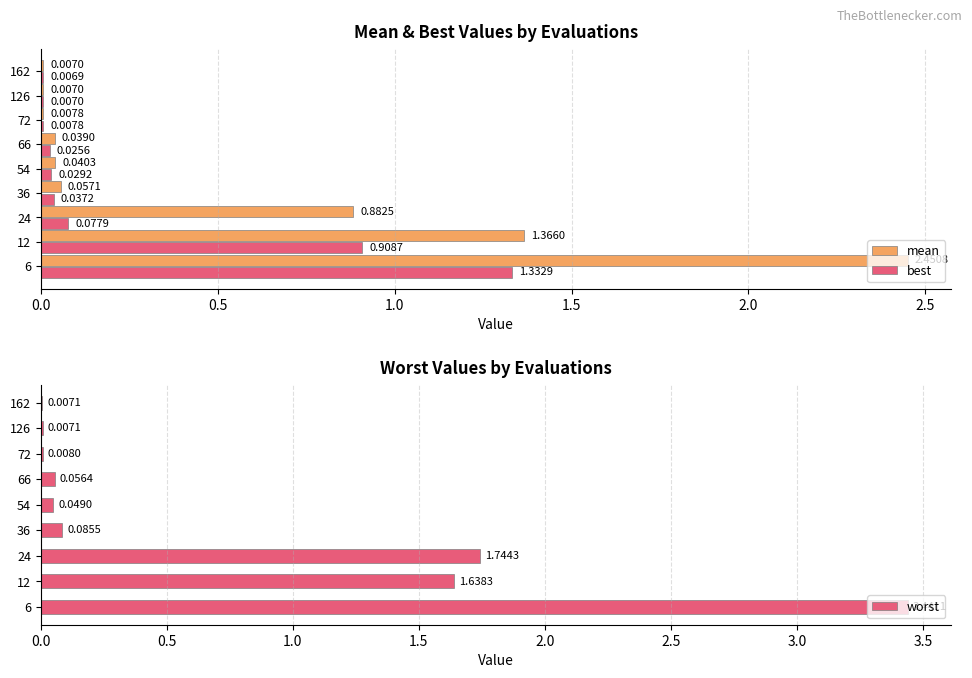

Reading left to right, extract all data points from this chart.

mean: 2.5	1.4	0.9	0.1	0.0	0.0	0.0	0.0	0.0
best: 1.3	0.9	0.1	0.0	0.0	0.0	0.0	0.0	0.0
worst: 3.4	1.6	1.7	0.1	0.0	0.1	0.0	0.0	0.0